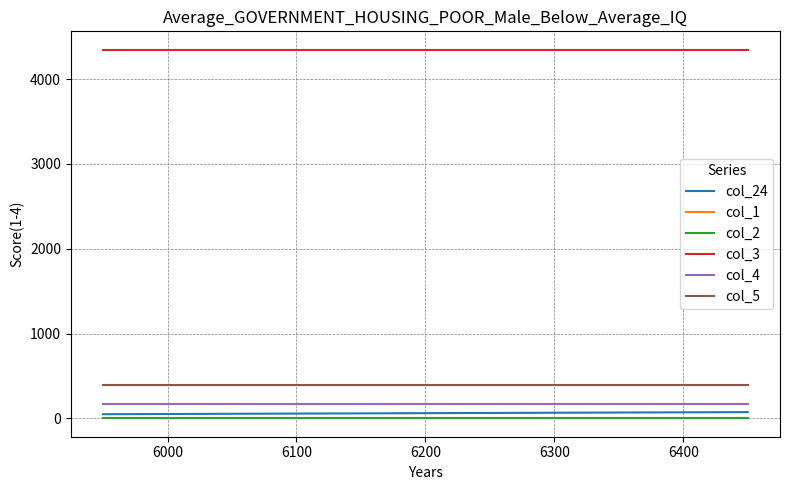

Rank the series at 6100 from lowest to highest value.

col_1, col_2, col_24, col_4, col_5, col_3